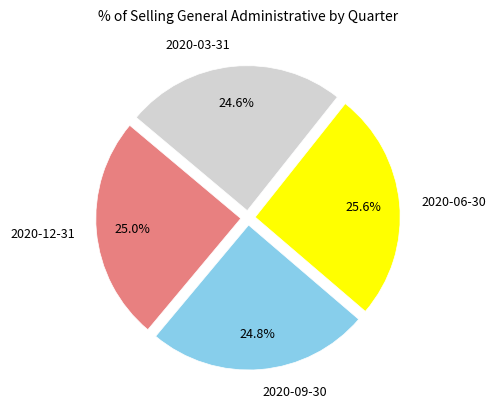

How many slices are in this pie chart?

4